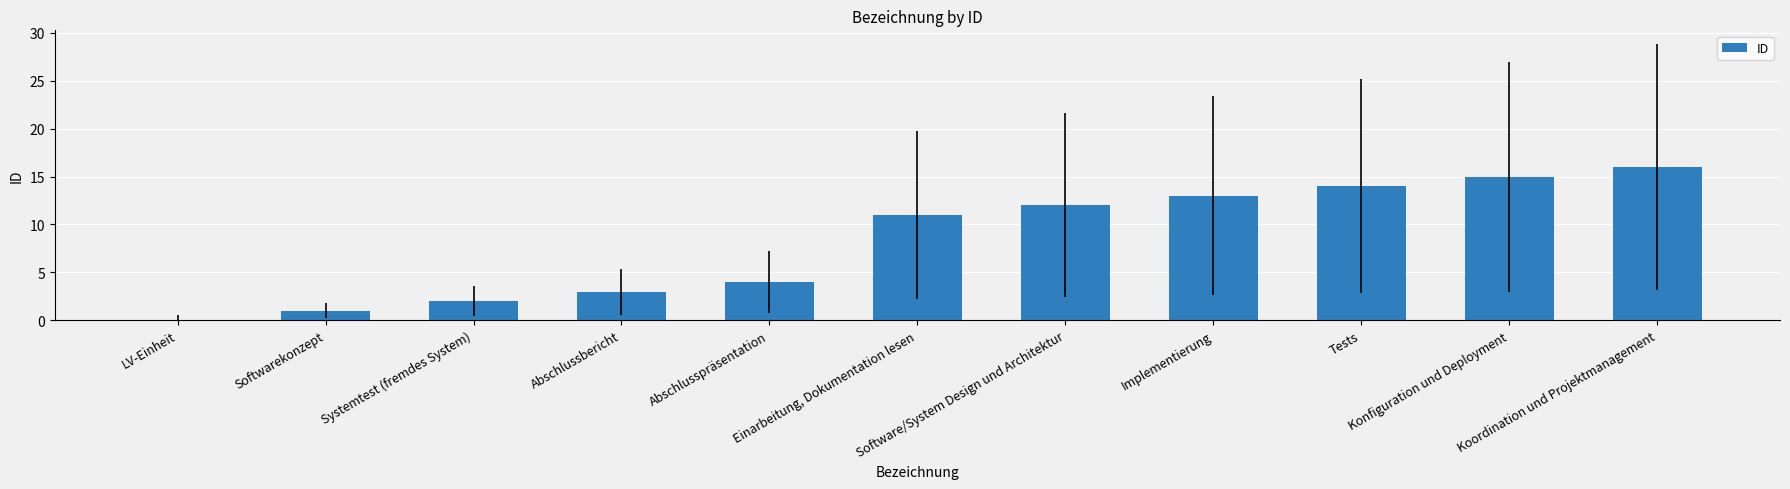

Reading left to right, extract all data points from this chart.

LV-Einheit=0	Softwarekonzept=1	Systemtest (fremdes System)=2	Abschlussbericht=3	Abschlusspräsentation=4	Einarbeitung, Dokumentation lesen=11	Software/System Design und Architektur=12	Implementierung=13	Tests=14	Konfiguration und Deployment=15	Koordination und Projektmanagement=16